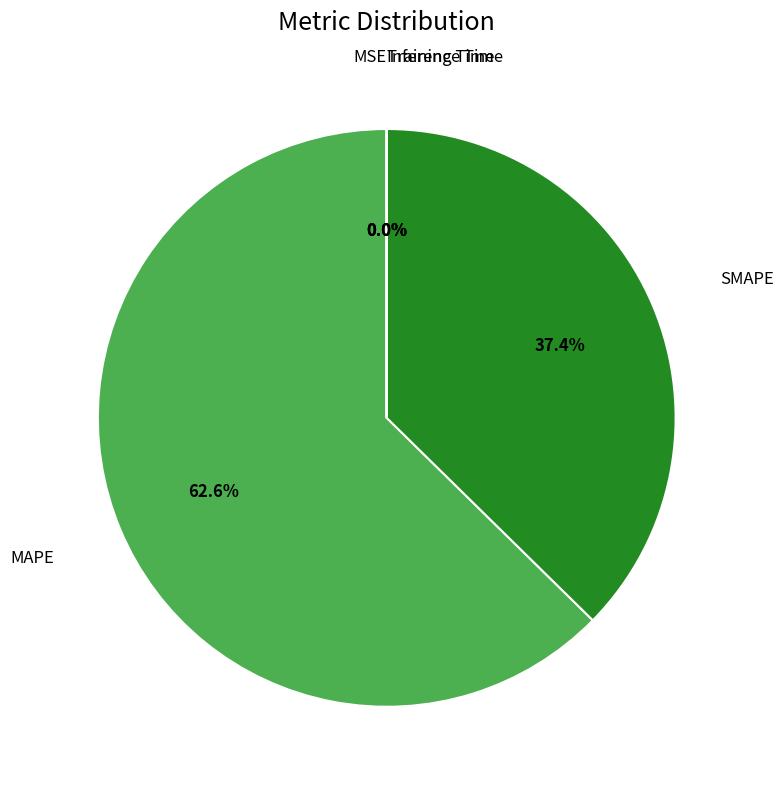

The SMAPE slice represents 37% of the pie. True or false?

True